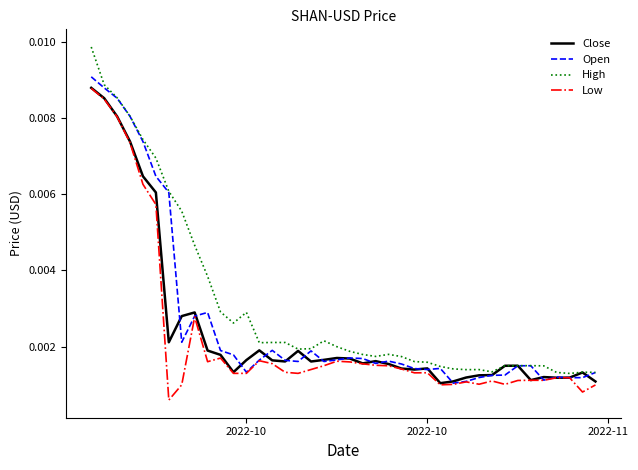

Does the chart display data point markers on the line(s)?

No